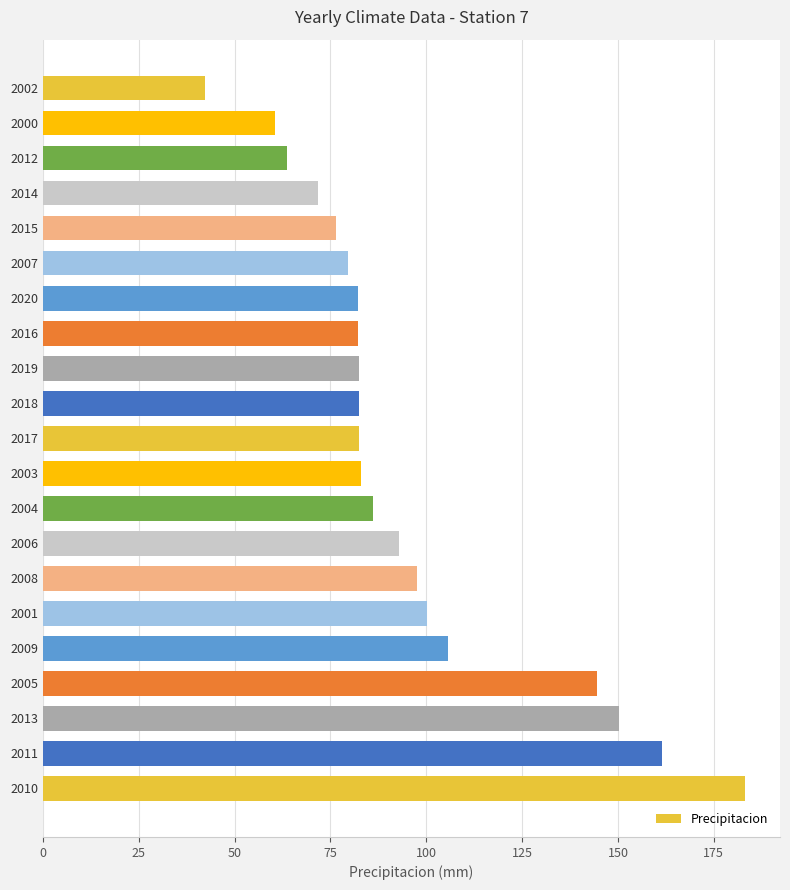

Is it true that the value at 2008 is 57.0?

False